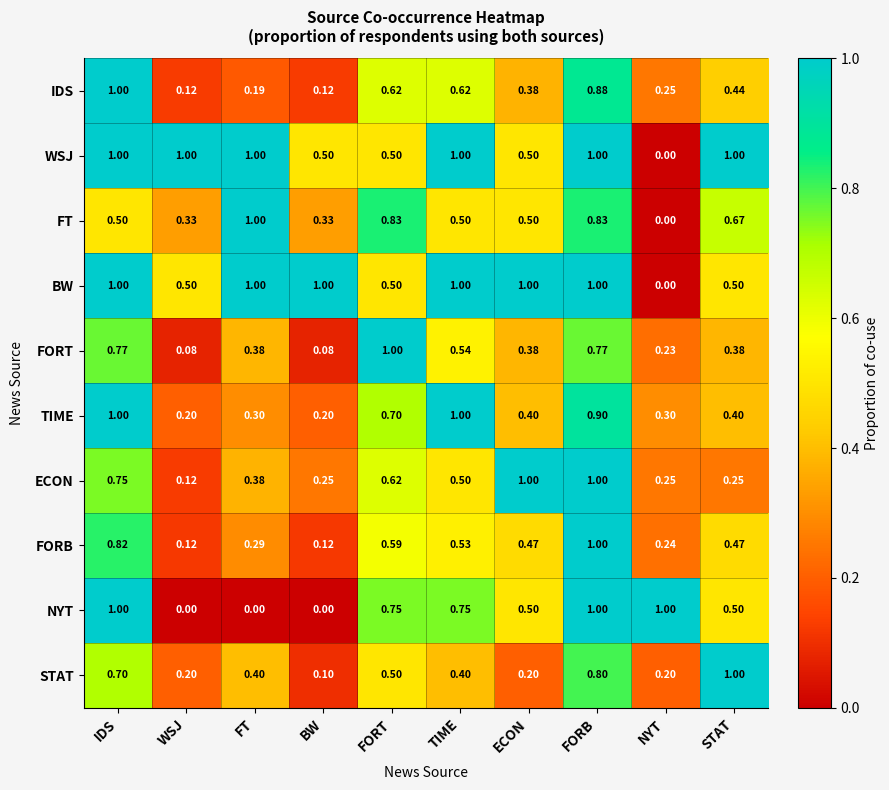

At which label is BW closest to 0?

NYT